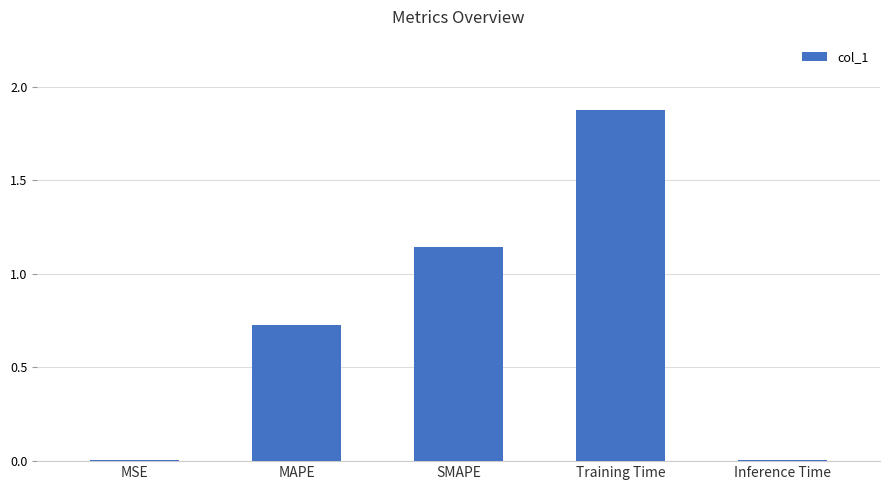

Which label corresponds to the largest value in the chart?

Training Time